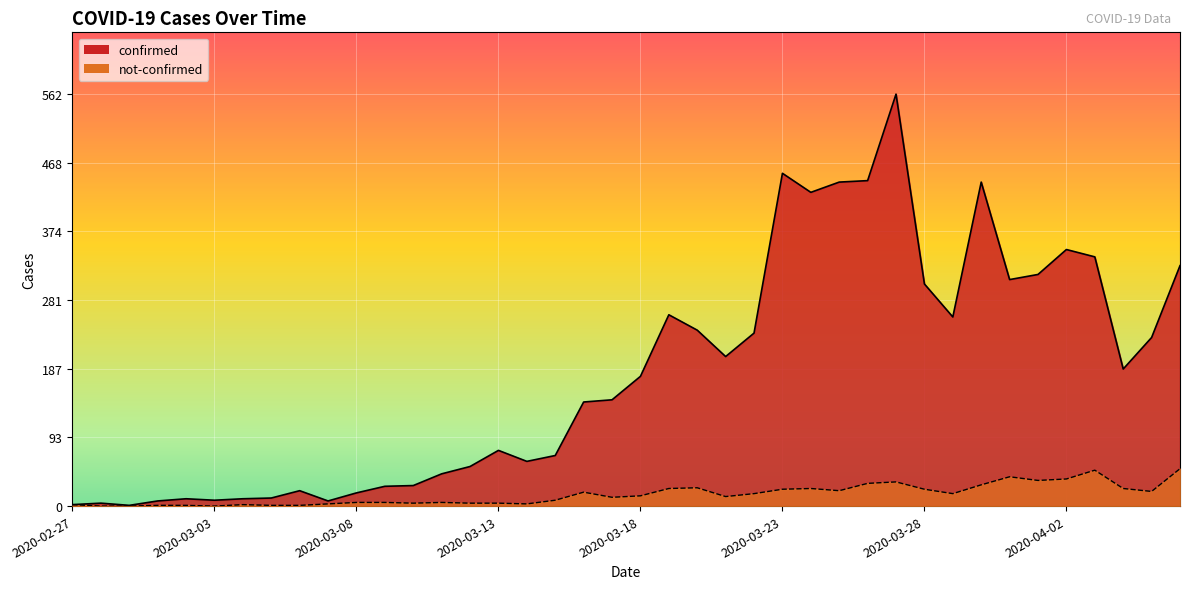

What is the greatest value displayed?

562